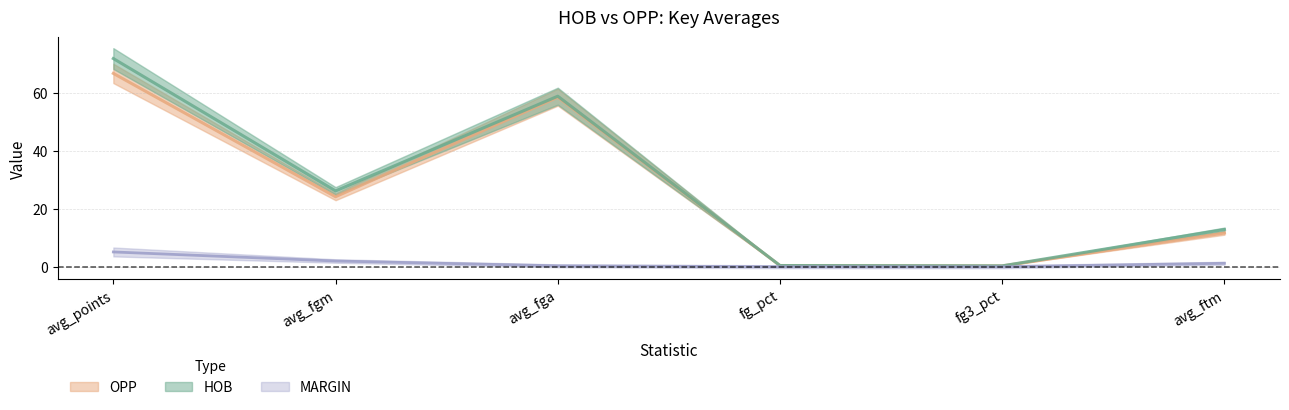

Where does the OPP series first go above 24?

avg_points